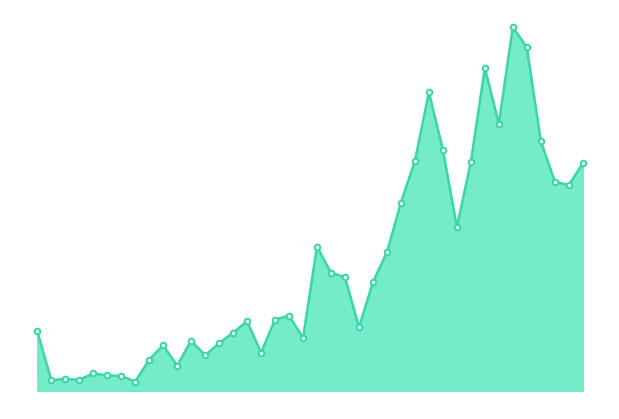

At which category does the chart reach its peak across all series?

2020-04-09